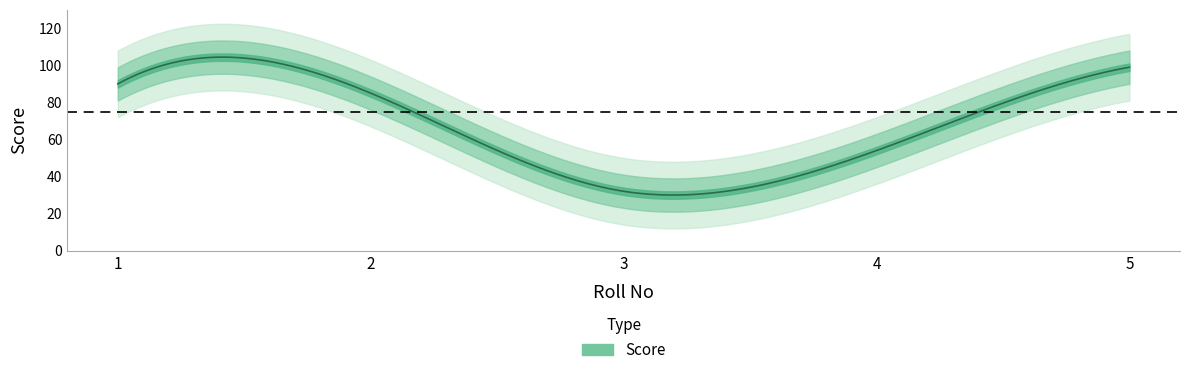

Rank the categories by value from lowest to highest.

3, 4, 2, 1, 5